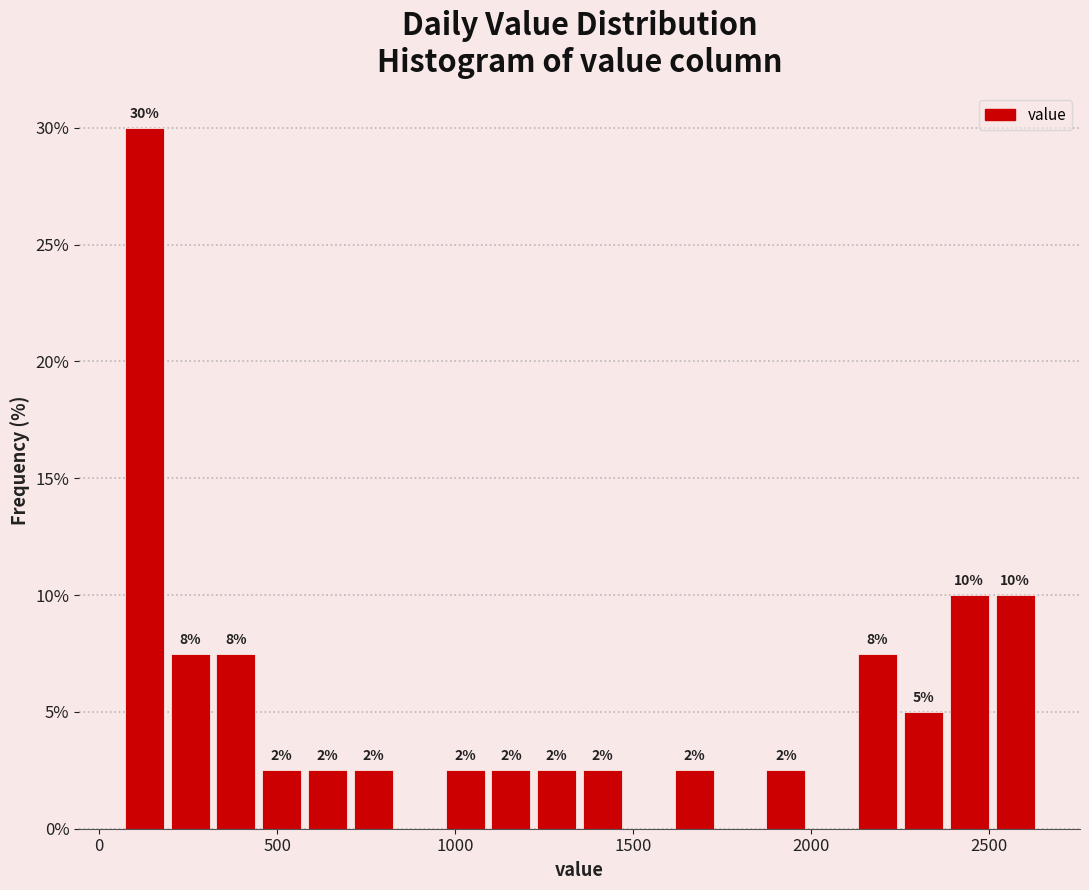

Read against the x-axis, roughly where is the centre of the tallest bar?

150